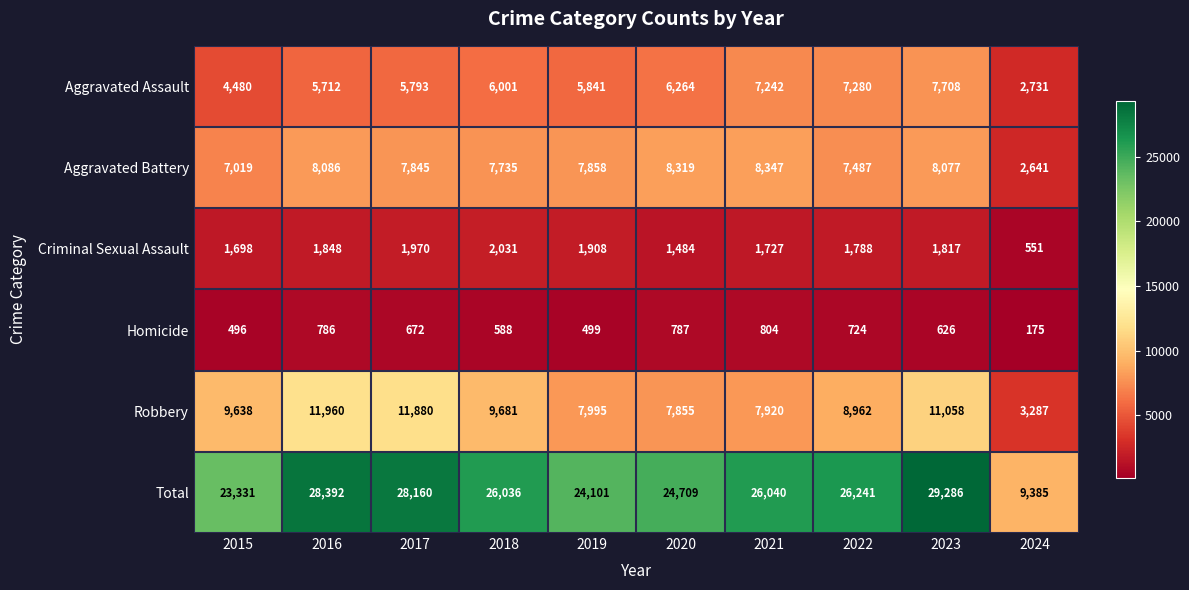

How many distinct data groups are displayed?

6